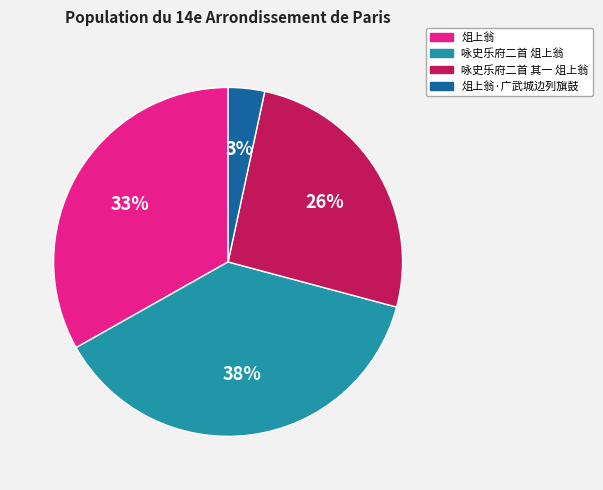

To the nearest percent, what is the average slice percentage?

25%